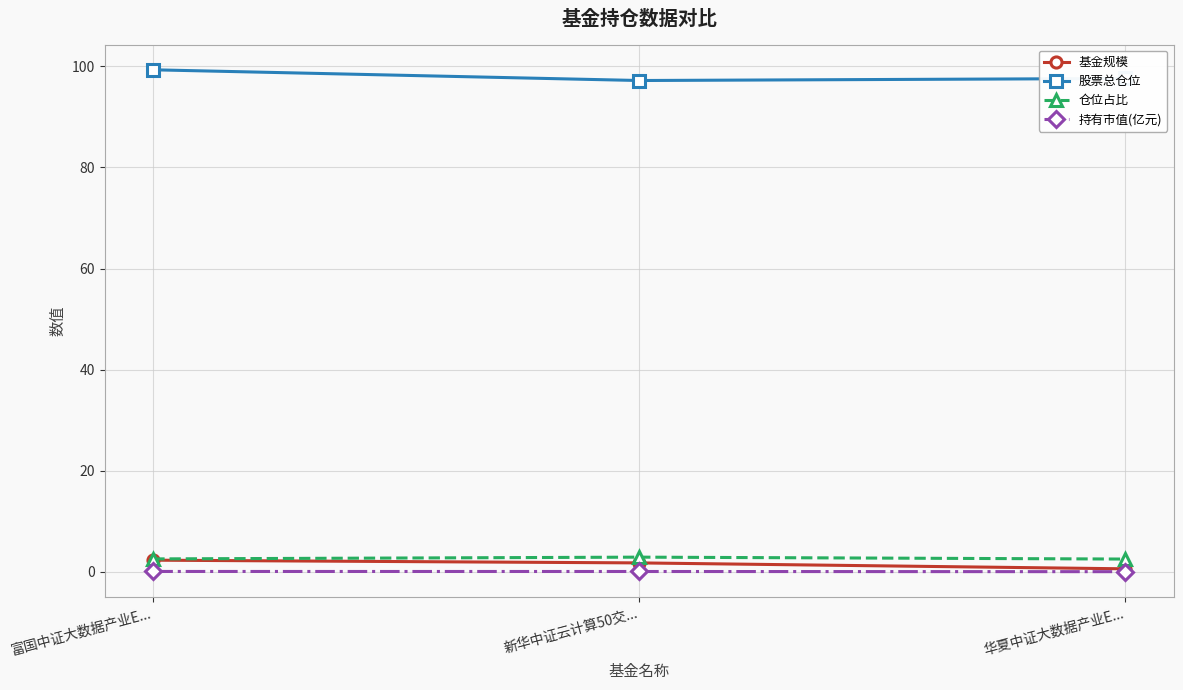

What is the maximum value shown in the chart?

99.3